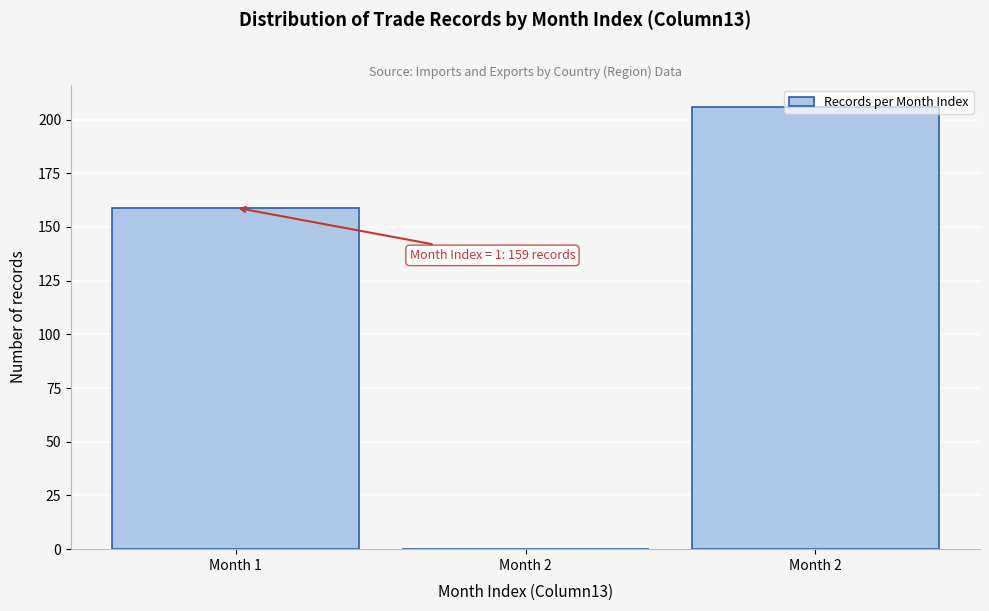

How many series are shown in this chart?

1